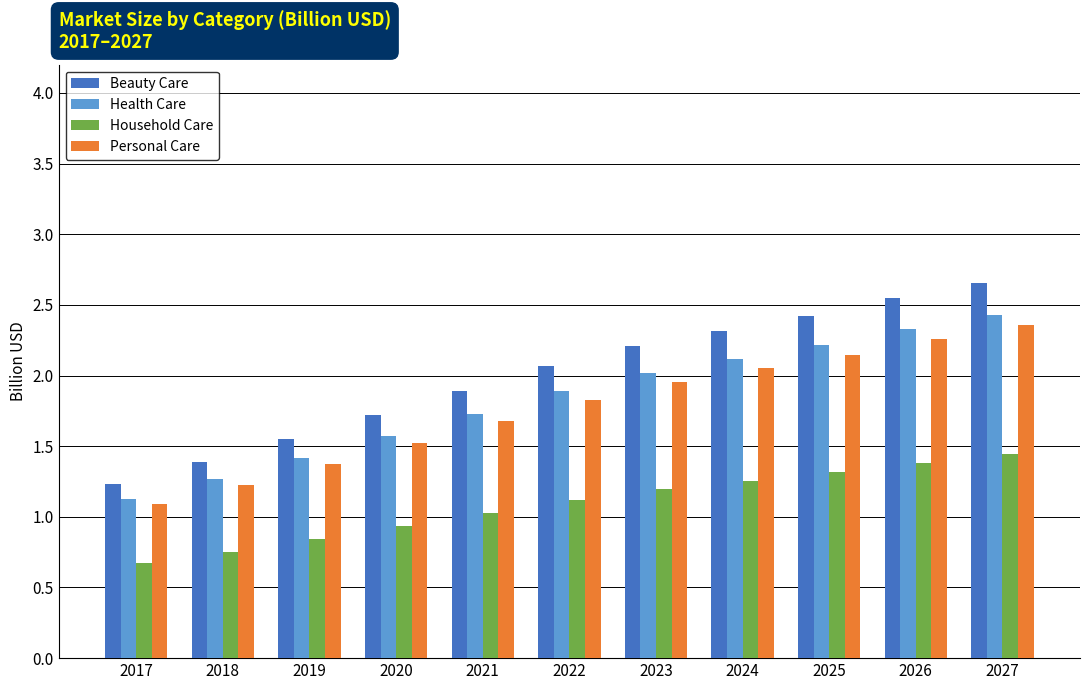

What is the sum of the Personal Care values at 2020 and 2019?

2.9